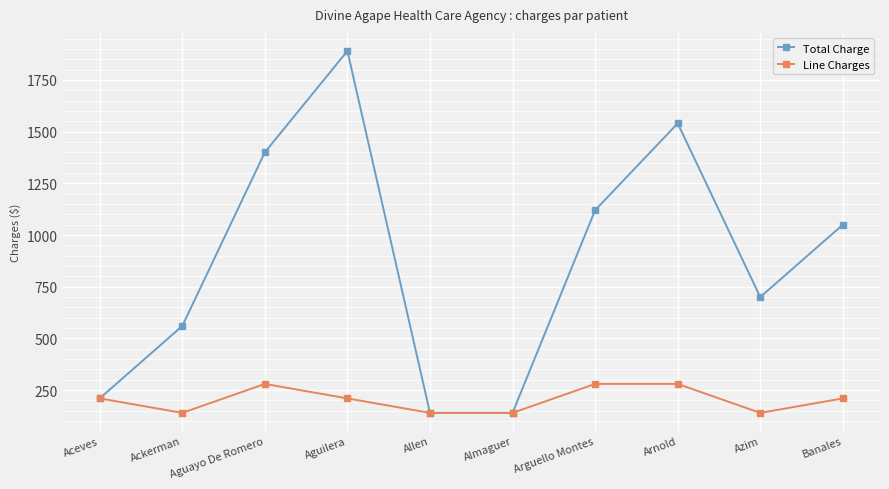

Where is the first local maximum for Line Charges?

Aguayo De Romero